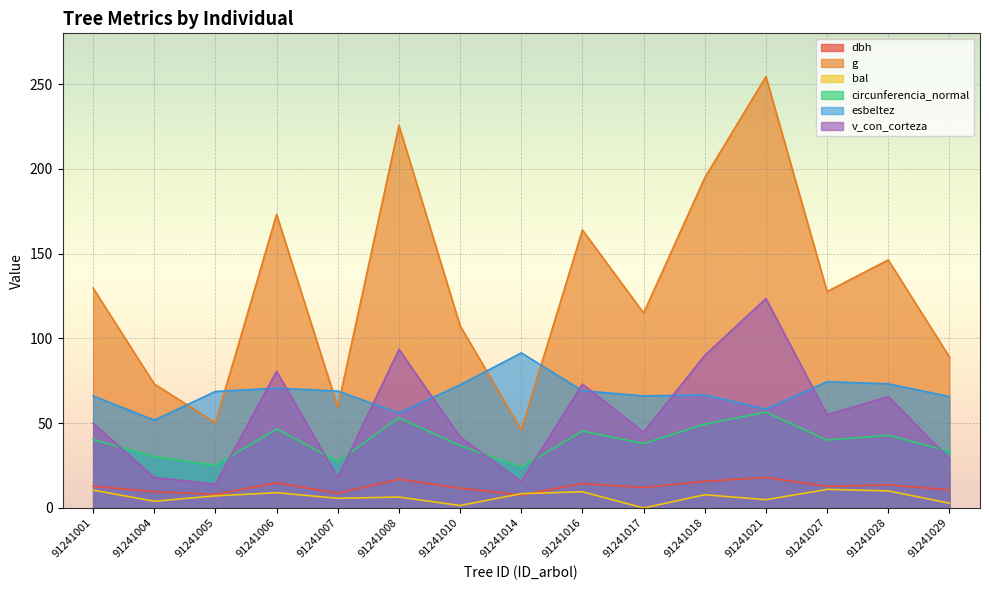

Which series has the largest range (max minus min)?

g